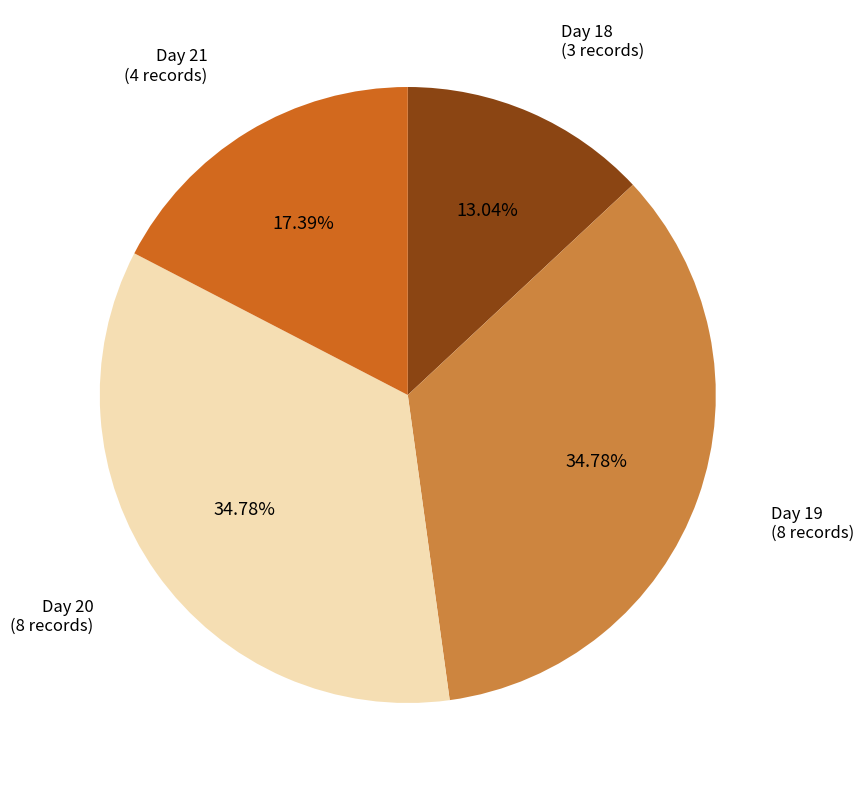

What is the smallest slice in the pie chart?

Day 18